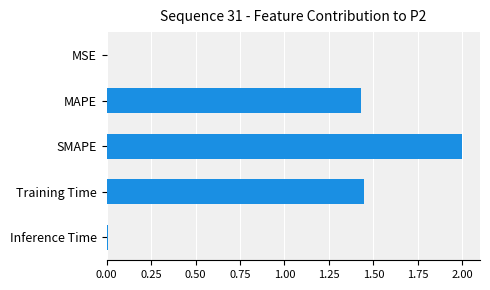

How many data points are above 1?

3